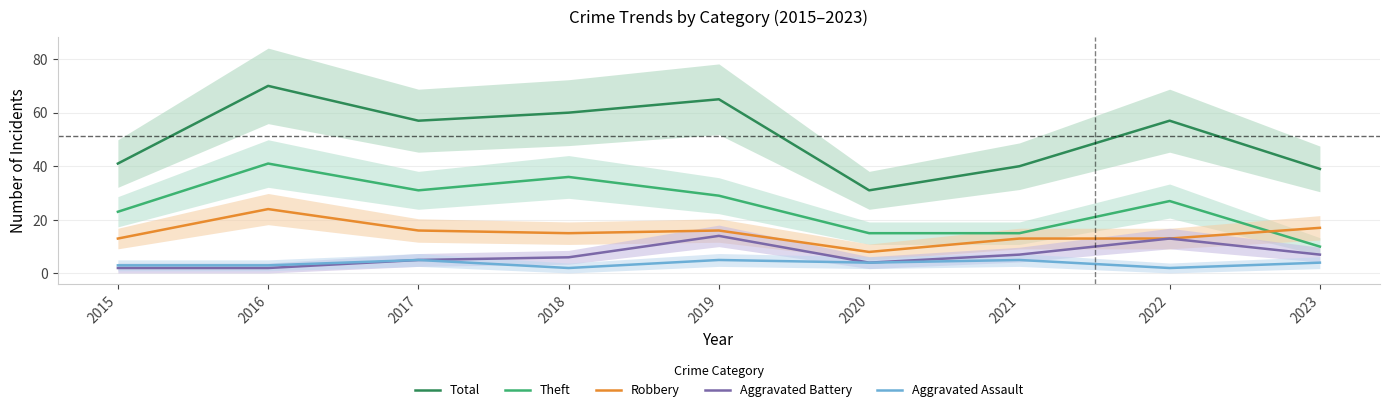

Which series changed the most between 2018 and 2021?

Theft